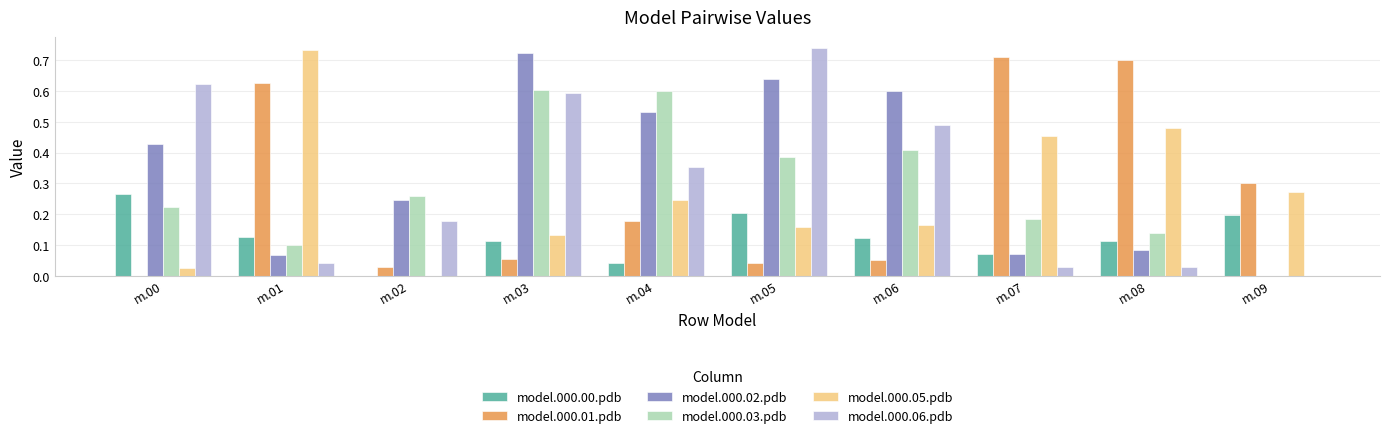

What is the total value across all series at m.01?

1.7